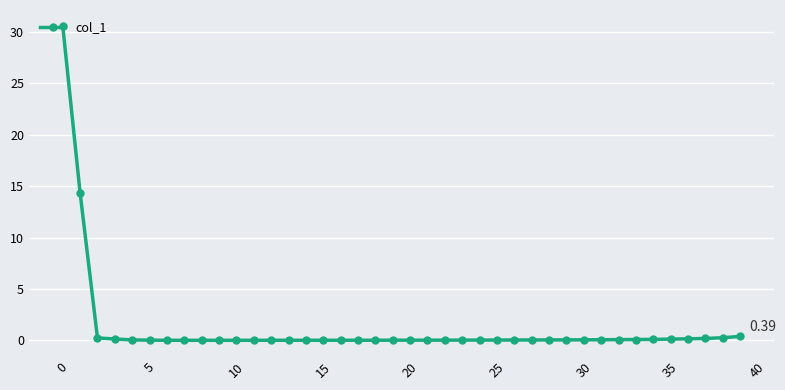

What is the difference between the second highest and second lowest values?

14.4